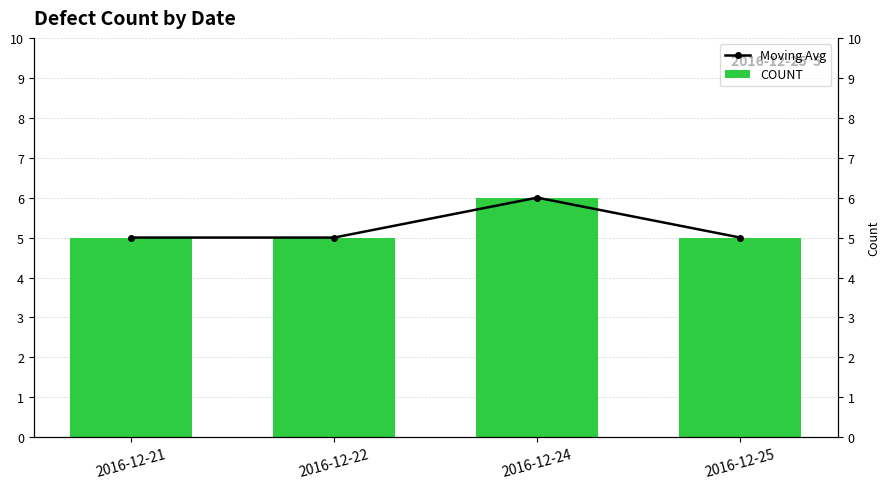

What is the difference between the Moving Avg values at 2016-12-24 and 2016-12-21?

1